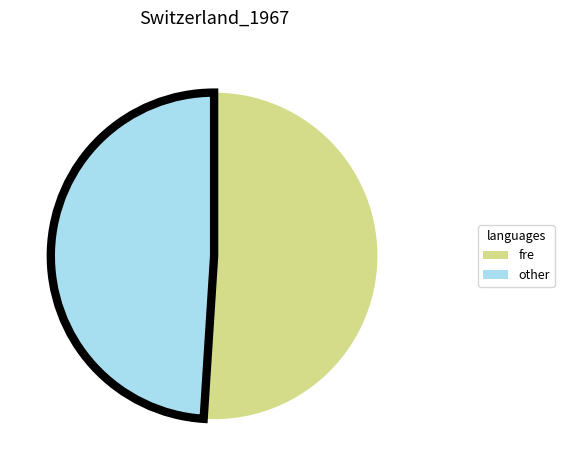

Which has a higher value, fre or other?

fre